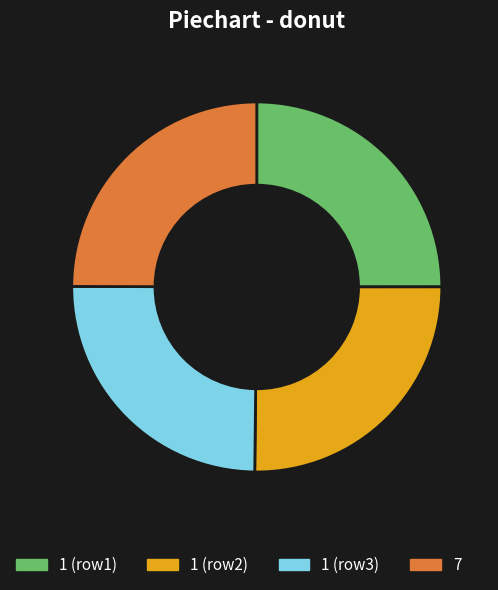

Approximately how many times larger is the value at 1 (row2) compared to 1 (row1)?

1.0